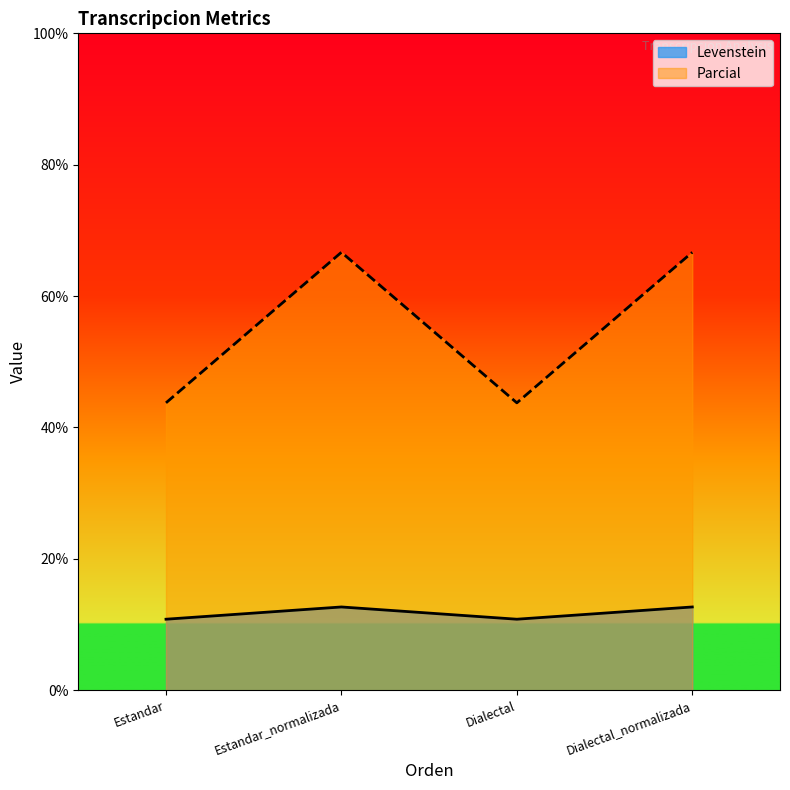

Is it true that Parcial equals 11.7 at Dialectal?

False